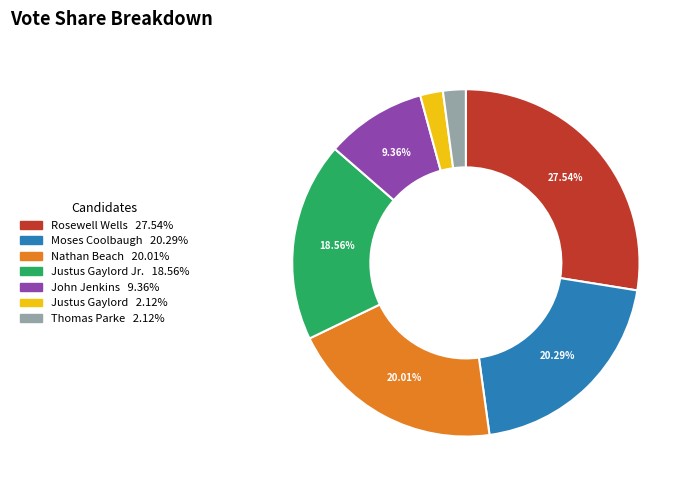

Is there any slice that represents more than half of the pie?

No